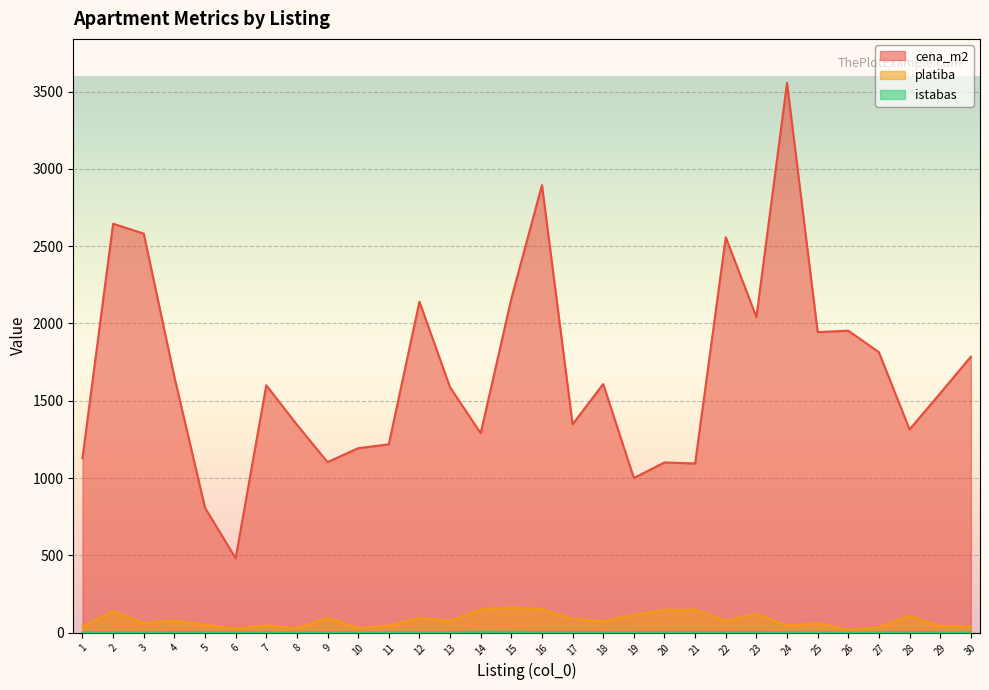

What is the value of the cena_m2 point at the 29th from the left?

1548